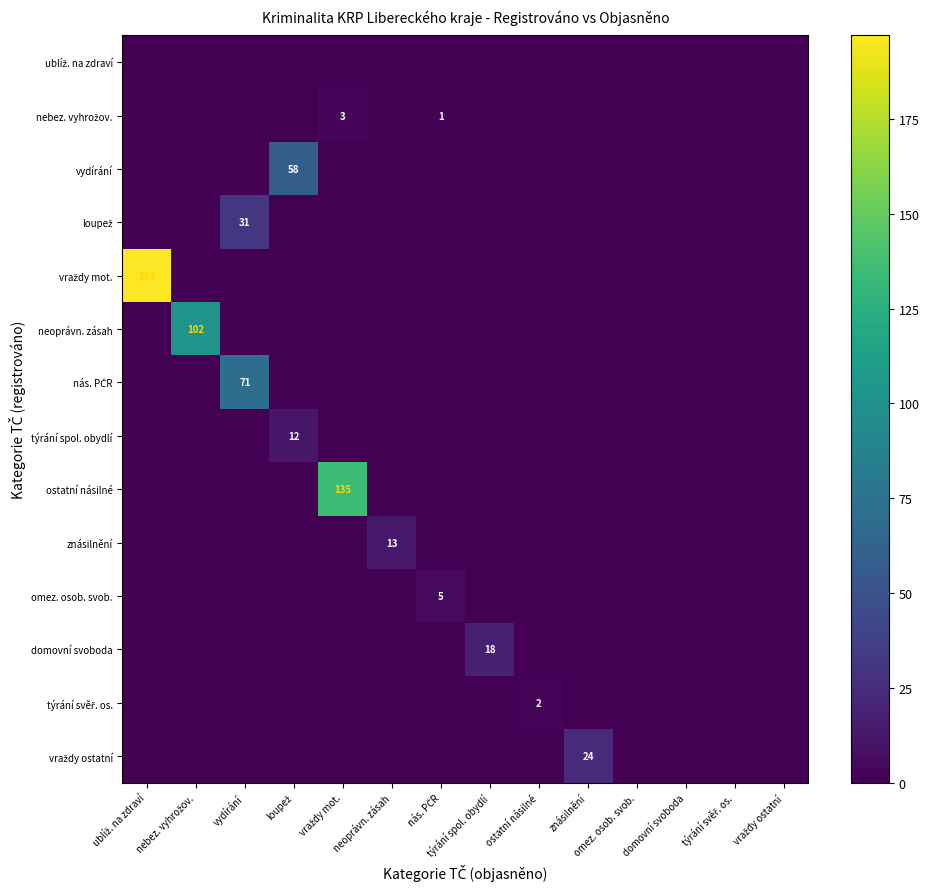

Which series has the largest range (max minus min)?

vraždy mot.